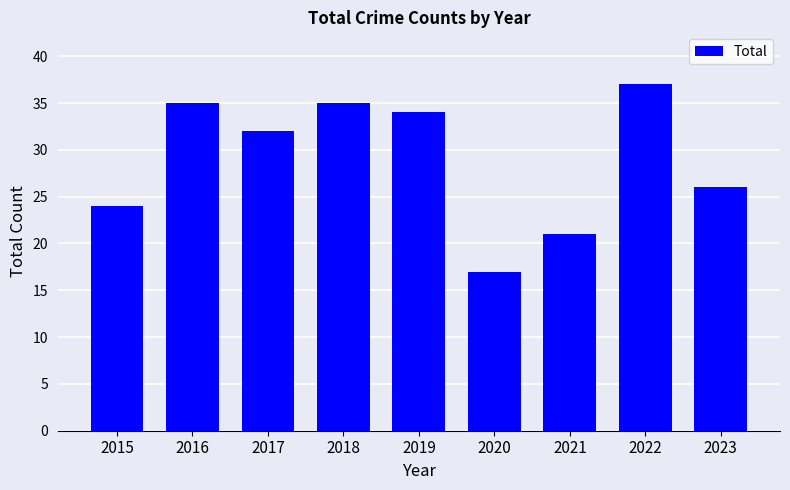

What is the value of the 9th bar from the left?

26